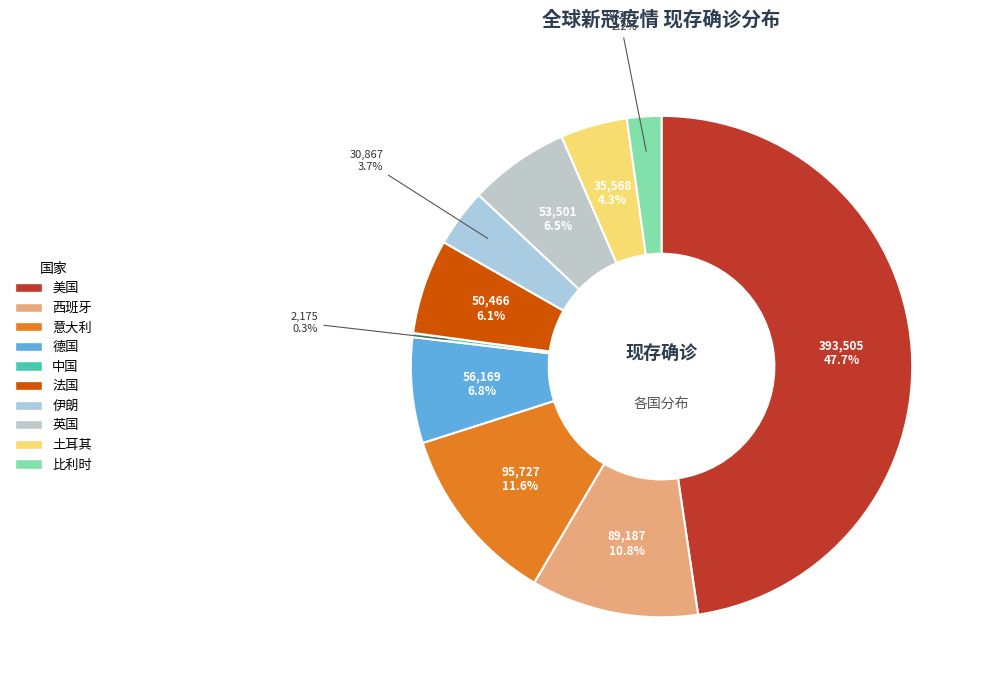

What percentage is NOT represented by 西班牙?

89.2%